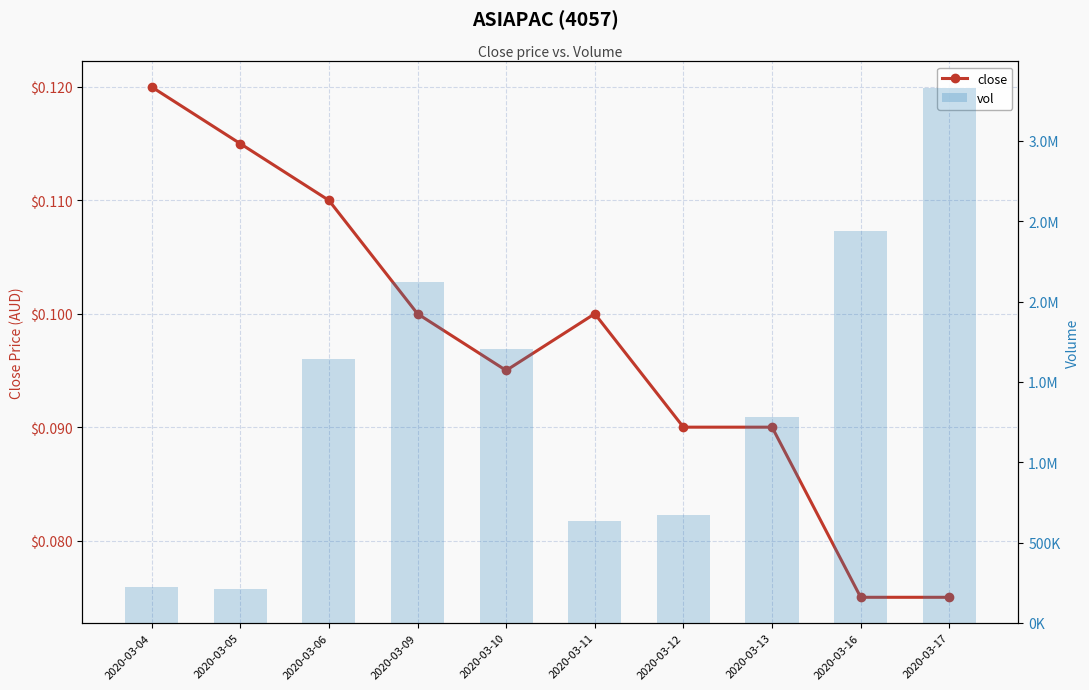

What is the highest value of the vol series?

3328800.0